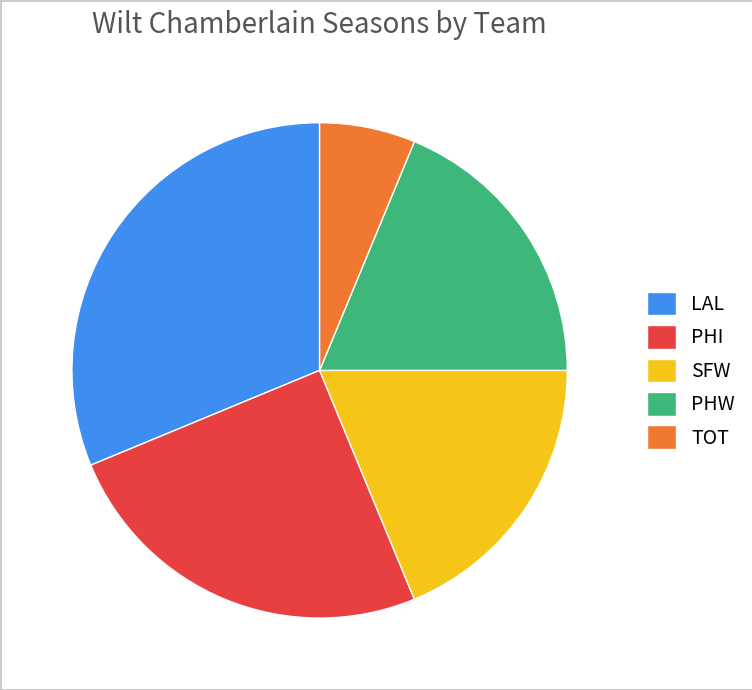

What is the largest slice in the pie chart?

LAL